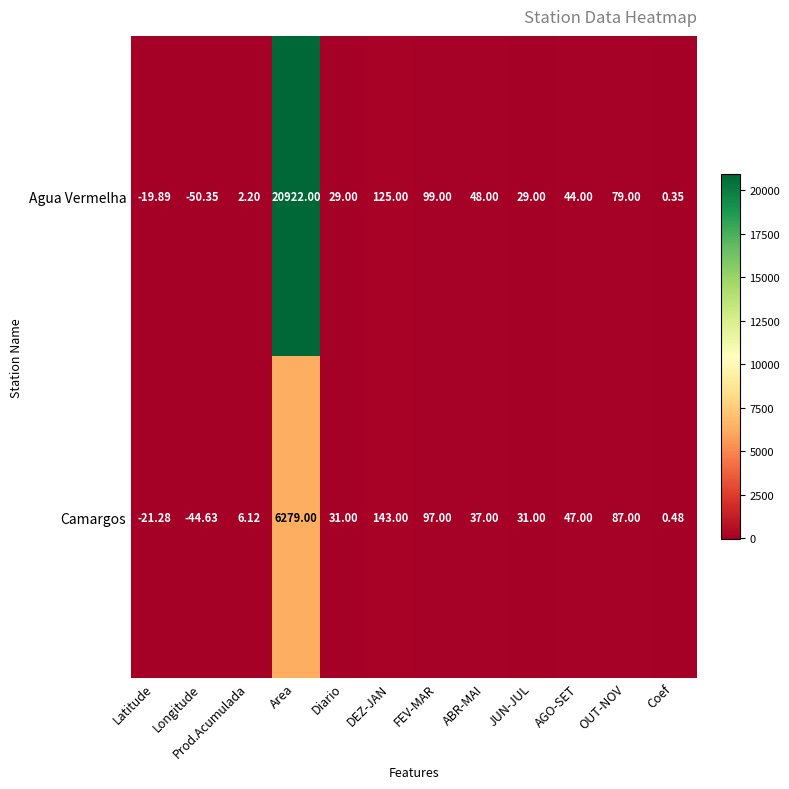

Which category has the highest value in the Camargos series?

Area